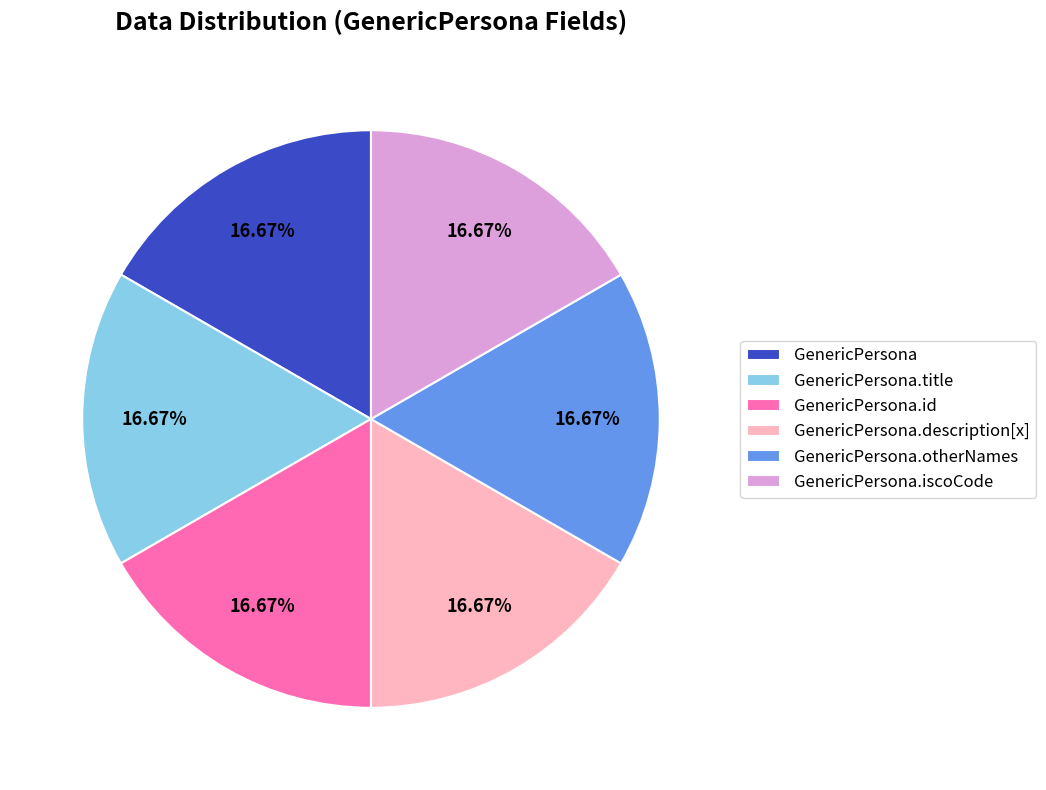

How many slices are in this pie chart?

6